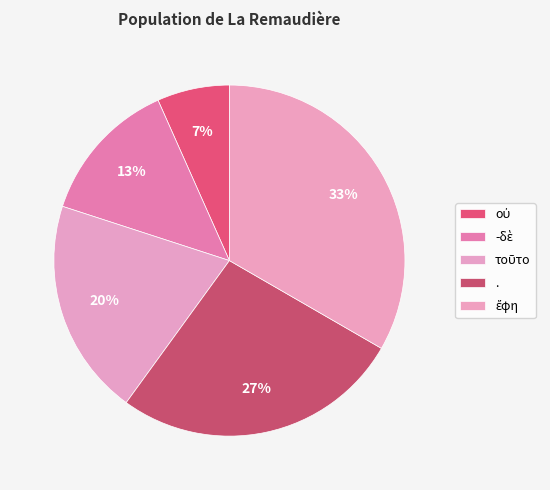

What percentage is the ἔφη slice, to the nearest percent?

33%